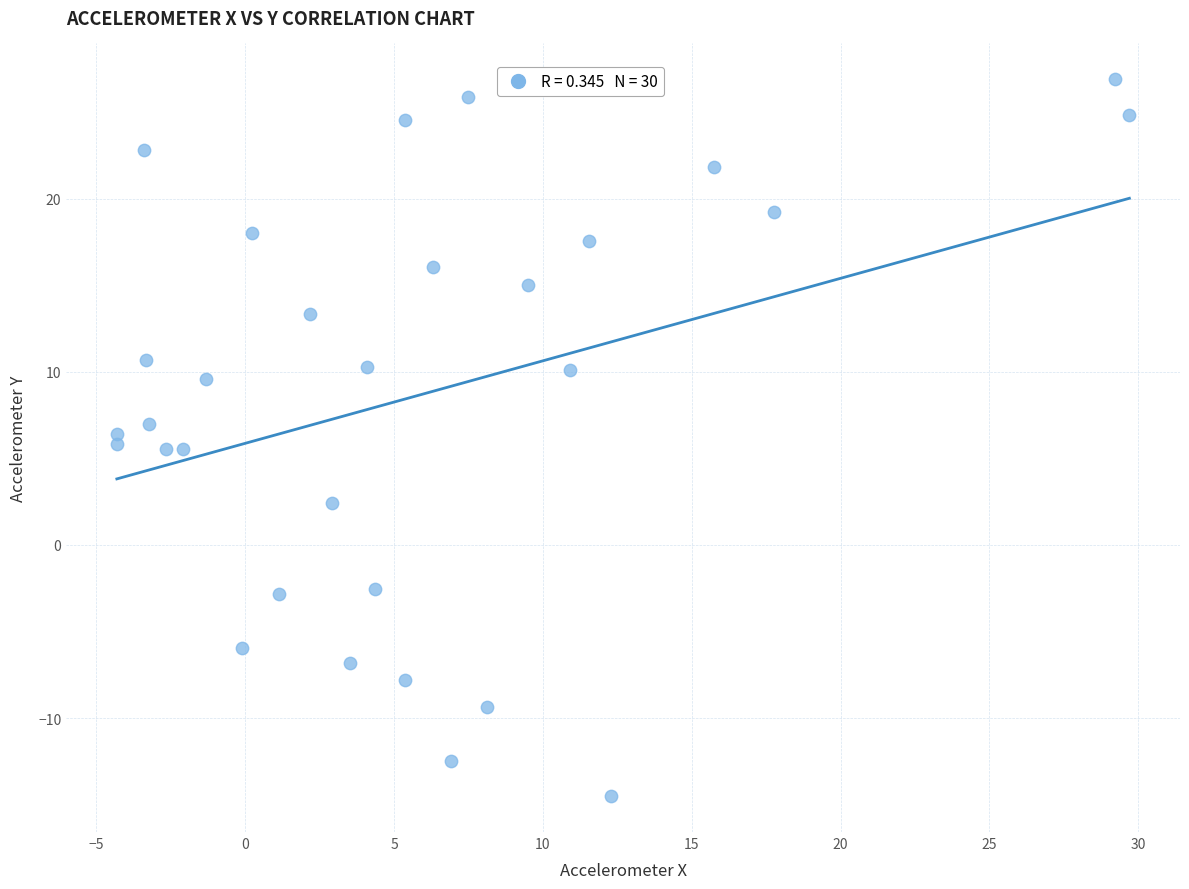

What is the range of X values (max minus min)?

34.0